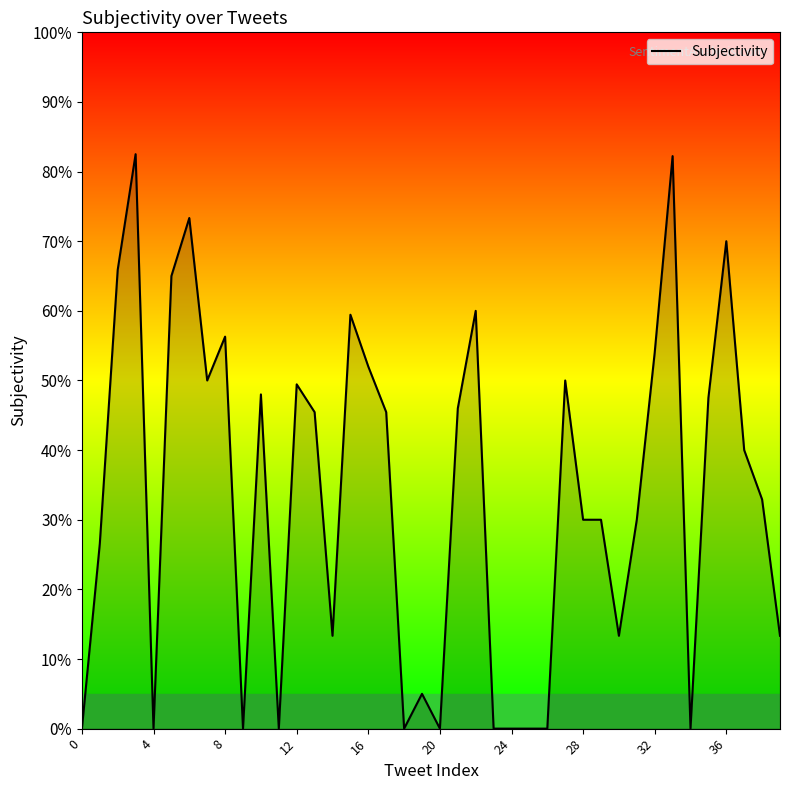

What is the label of the 23rd point from the left?

22